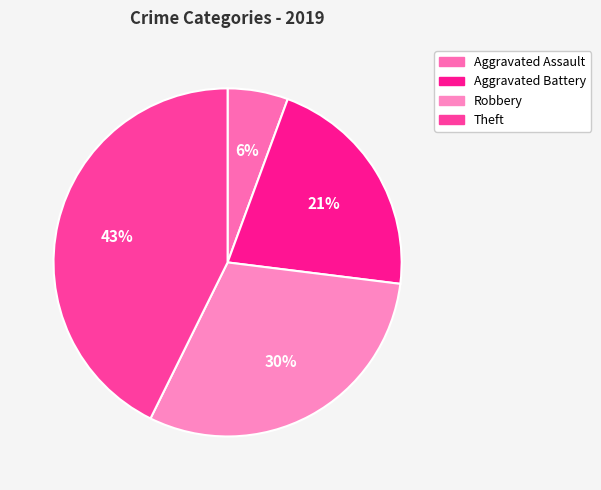

Between 43% and 21%, which is larger?

43%